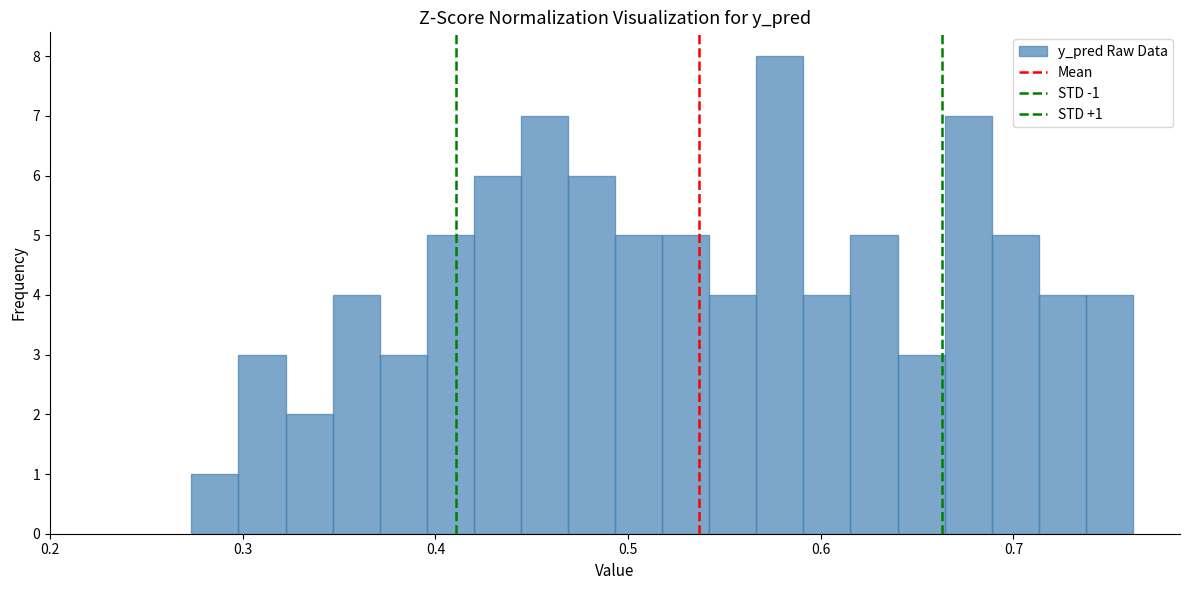

Around what value on the x-axis is the tallest bar? Give the approximate position of its centre, as read against the axis.

0.58